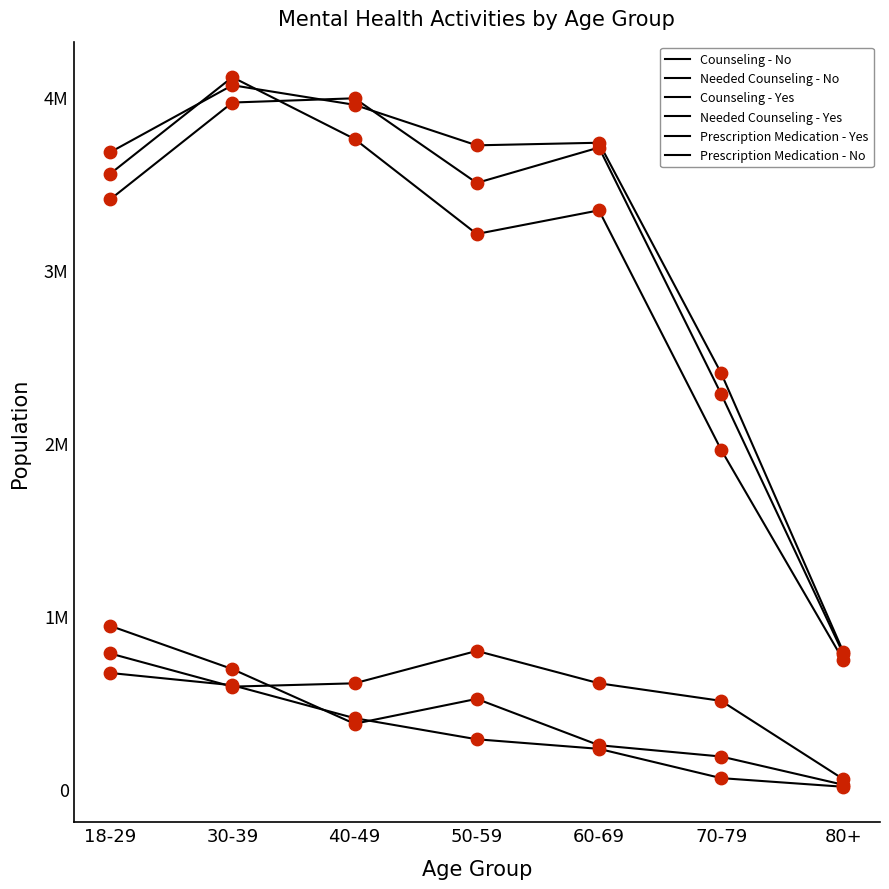

Does the chart have visible grid lines?

No